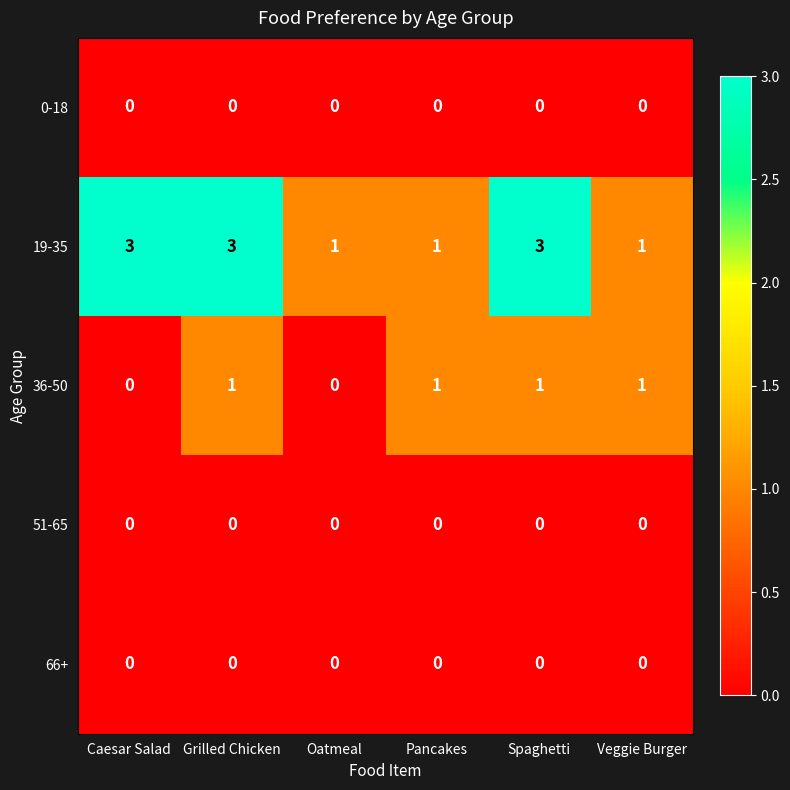

True or false: 51-65 has a value of 0 at Veggie Burger.

True